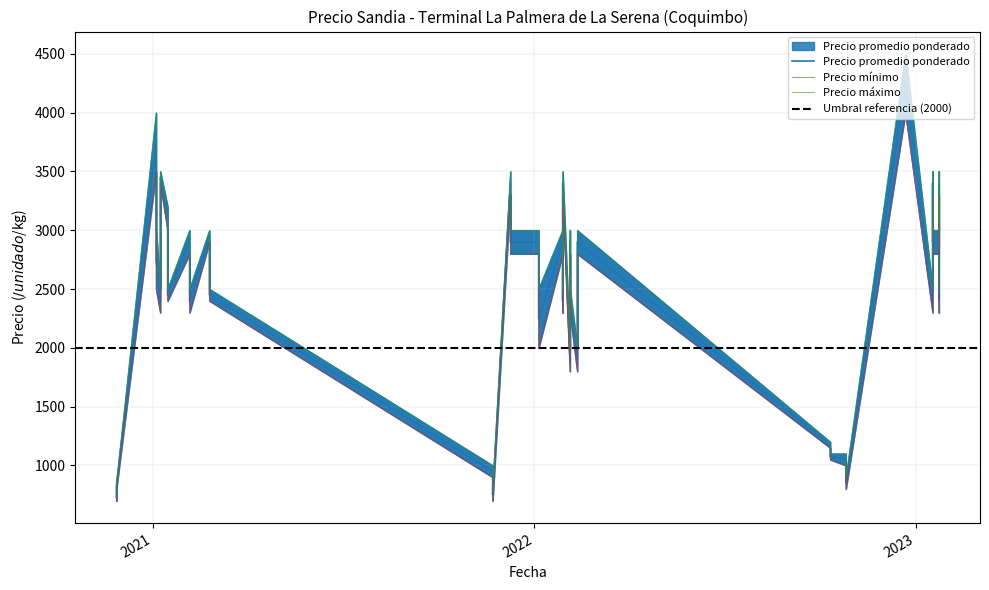

Which has a higher value, 18 or 39?

39